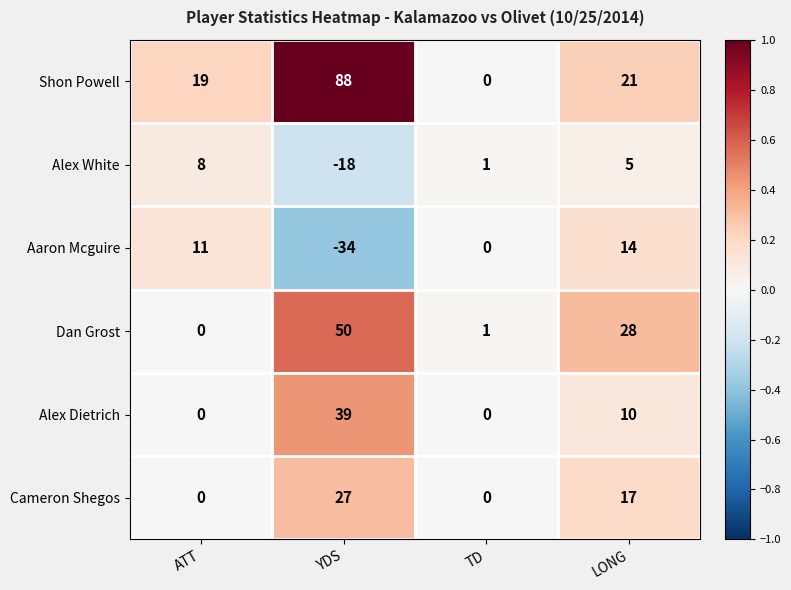

Count the Alex Dietrich values in the range 0 to 39.

4